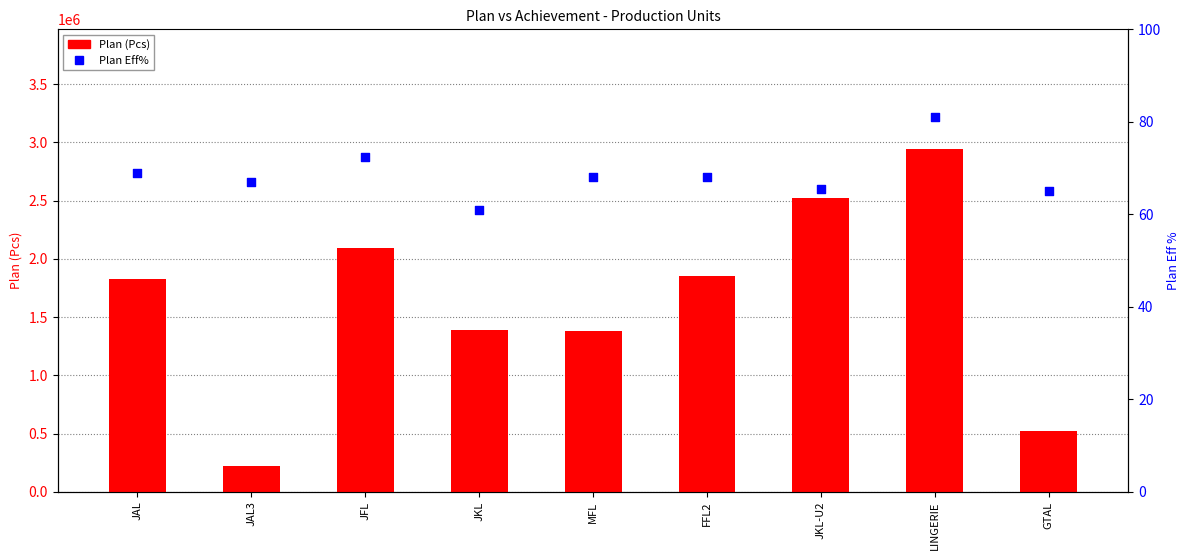

At which category is the sum across all series the highest?

LINGERIE